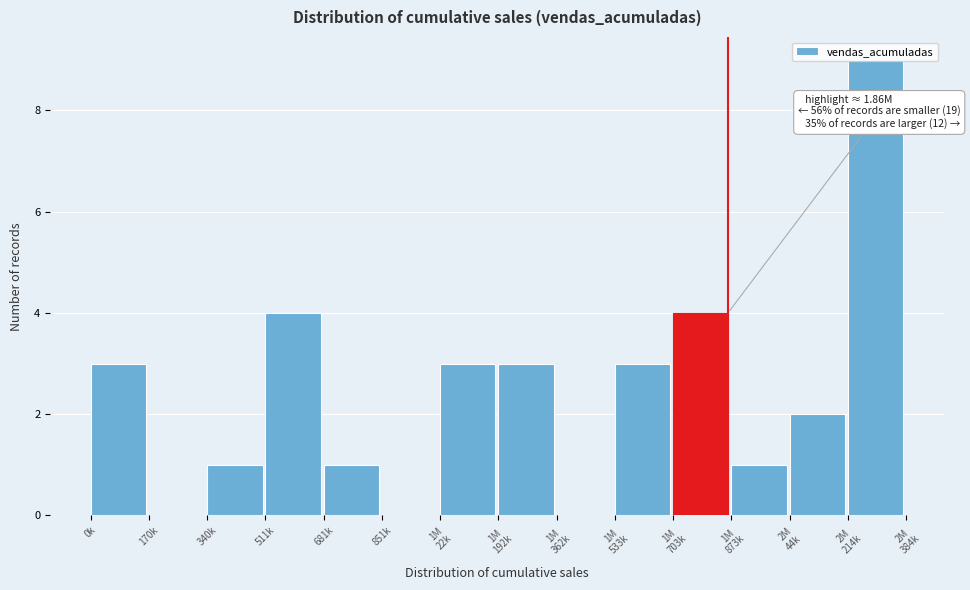

Is it true that the value at 340k is 0?

False